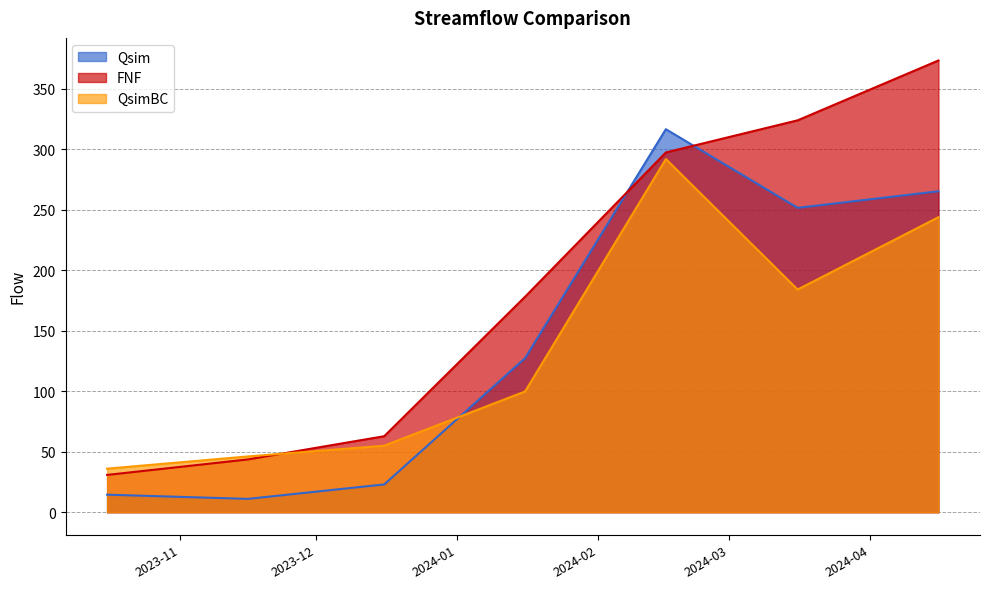

What are all the series names shown in the legend?

Qsim, FNF, QsimBC